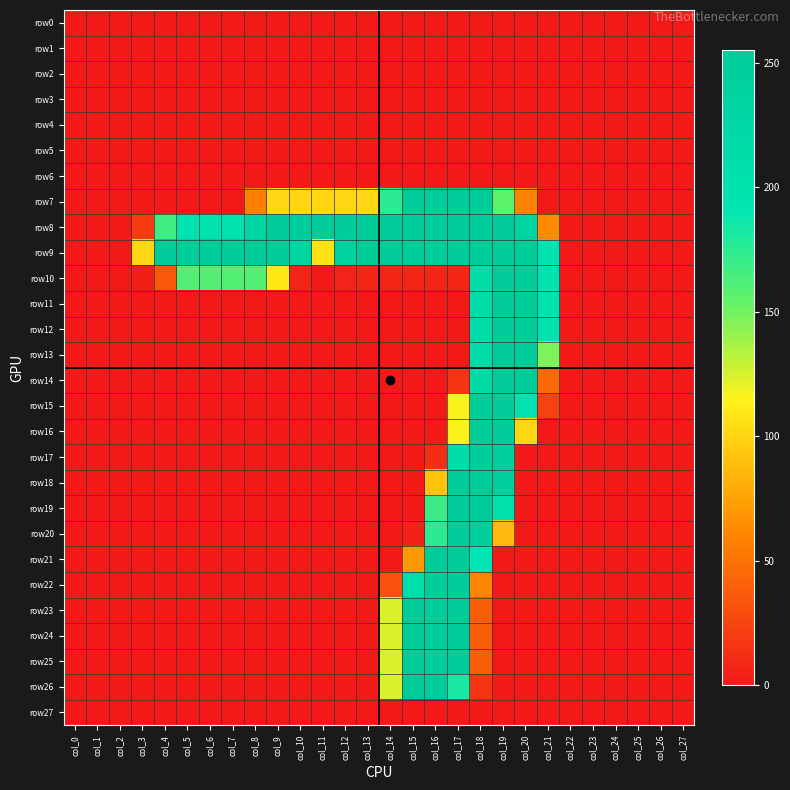

List the series in order of their peak value, highest first.

row7, row8, row9, row10, row11, row12, row13, row14, row15, row16, row17, row18, row19, row20, row21, row22, row23, row24, row25, row26, row0, row1, row2, row3, row4, row5, row6, row27